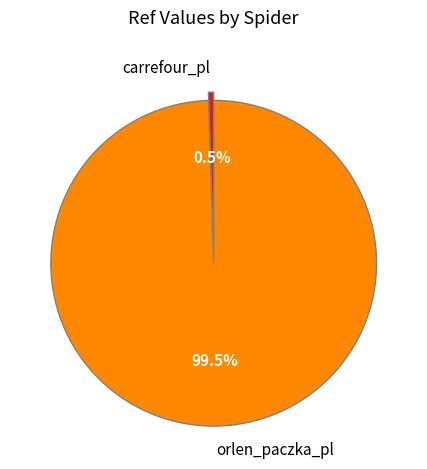

What is the smallest slice in the pie chart?

carrefour_pl